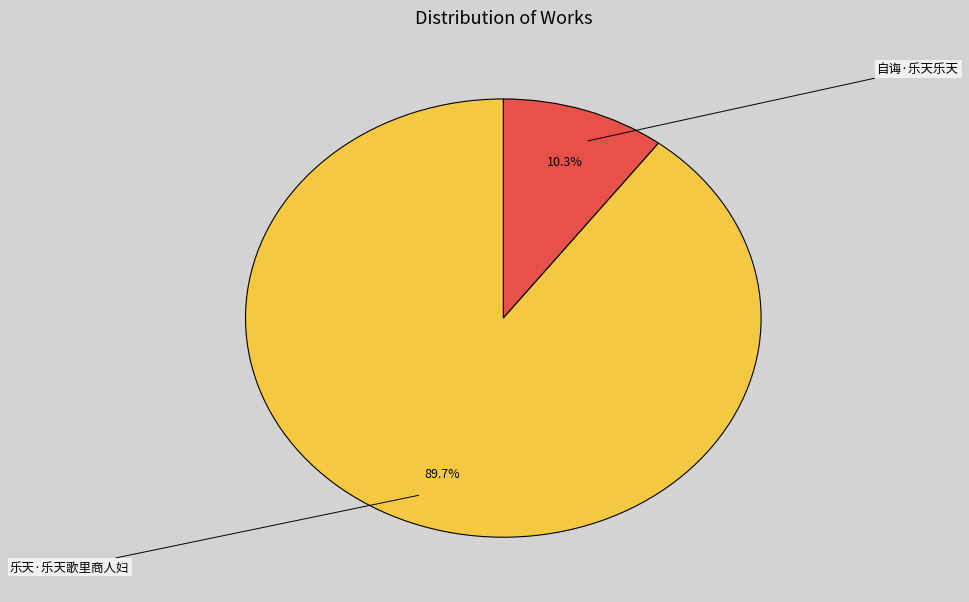

To the nearest percent, what percentage of the pie is 自诲·乐天乐天?

10%